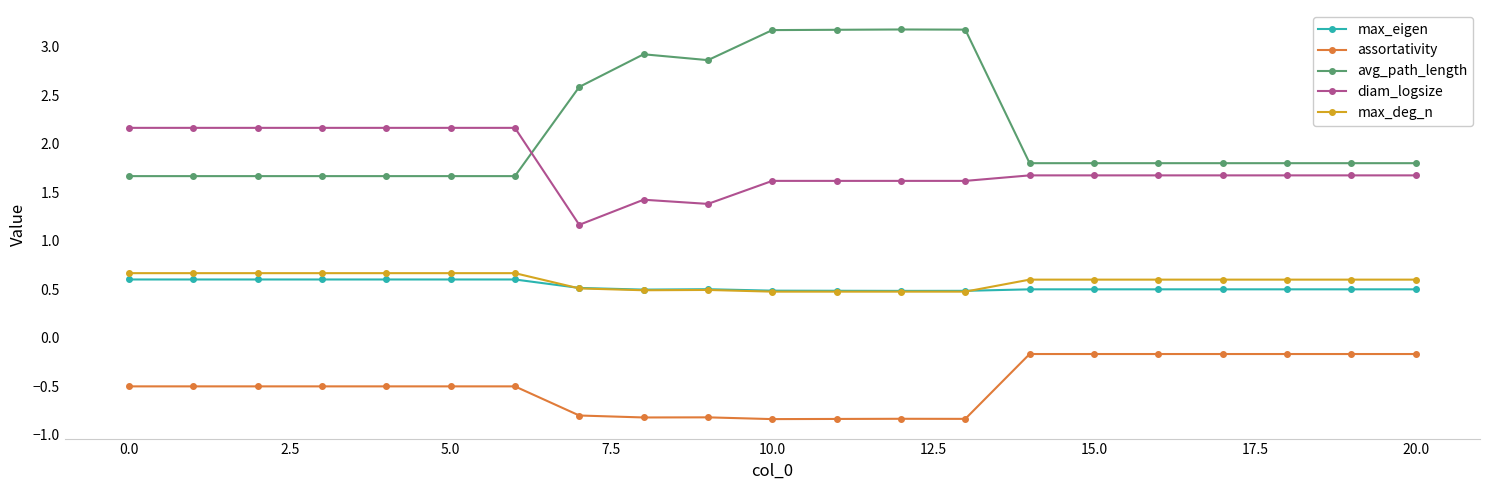

What is the maximum value for max_eigen?

0.6